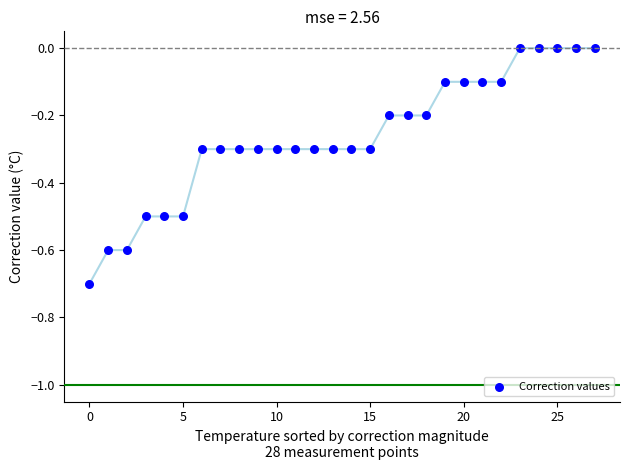

What is the range of Y values (max minus min)?

0.7